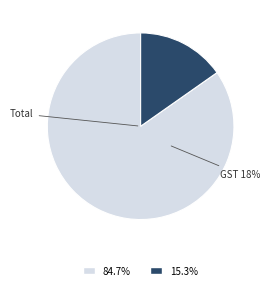

To the nearest percent, what is the difference between the GST 18% and Total slice percentages?

69%